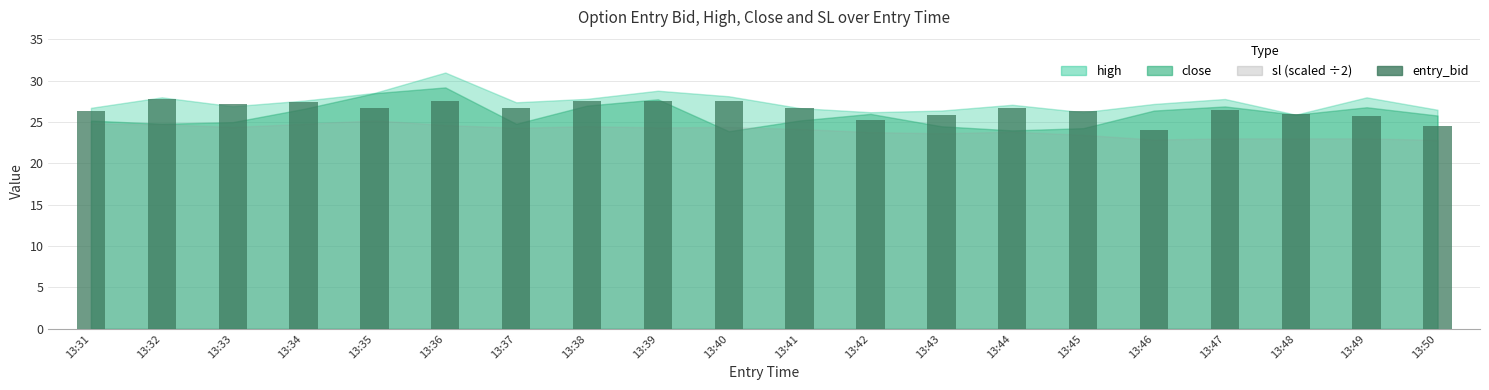

The value at 13:44 is 26.7. True or false?

True